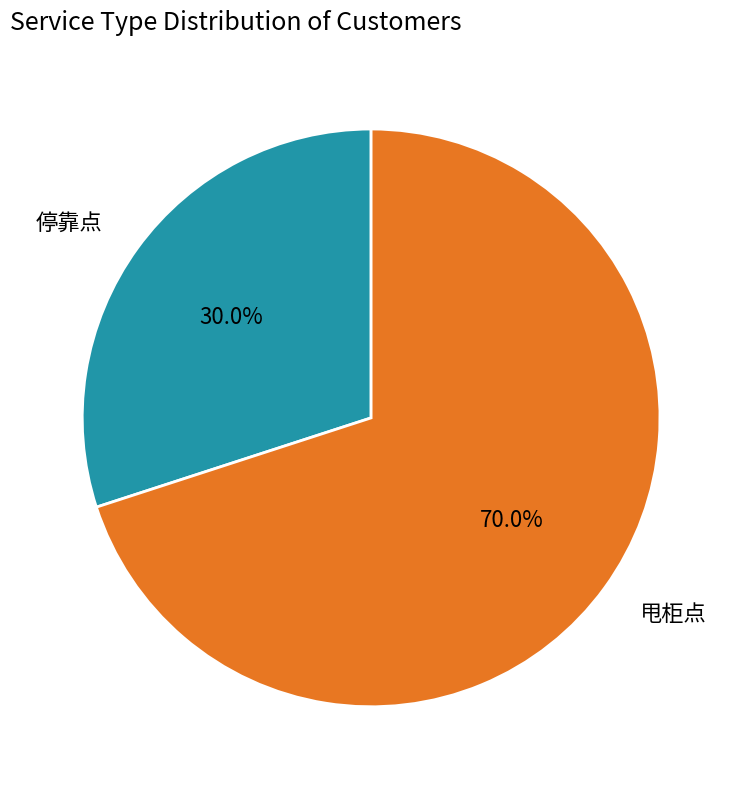

To the nearest percent, what portion does 停靠点 represent?

30%